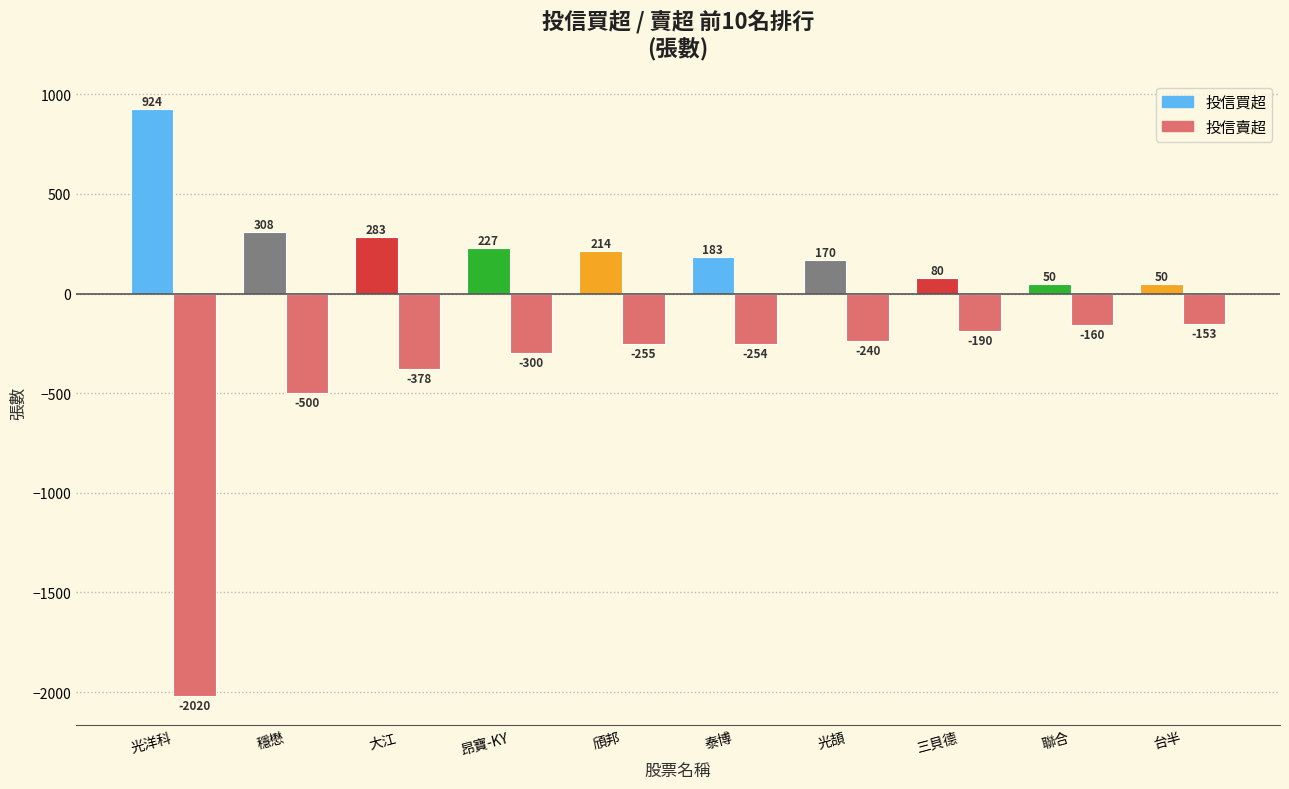

What is the difference between the 投信買超 values at 大江 and 光頡?

113